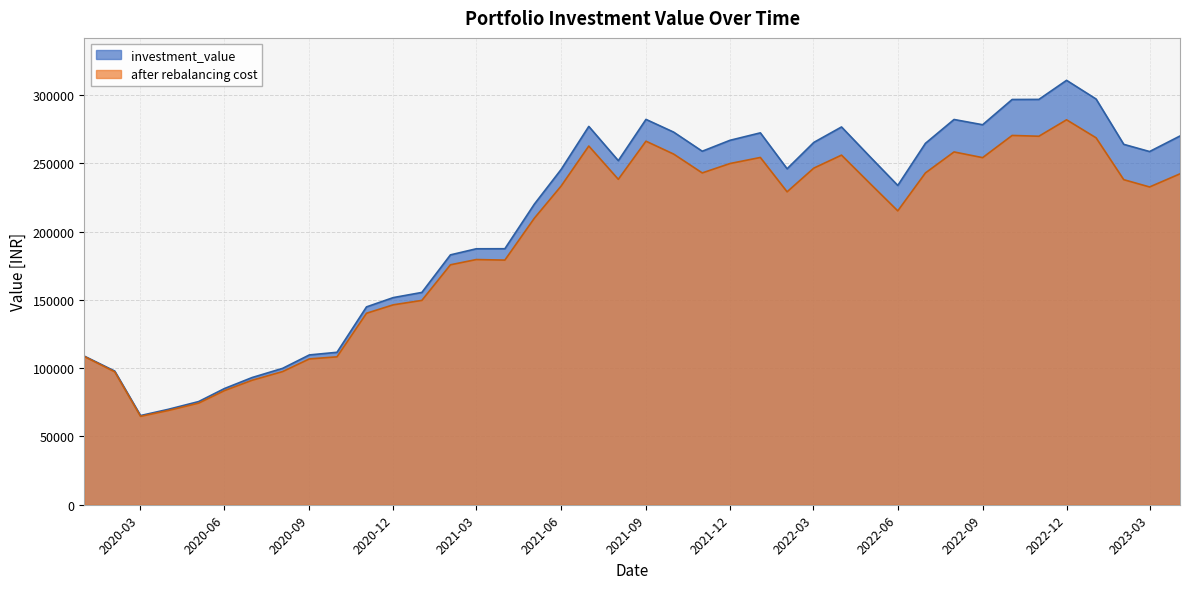

What is the label of the 8th point from the left?

2020-08-03